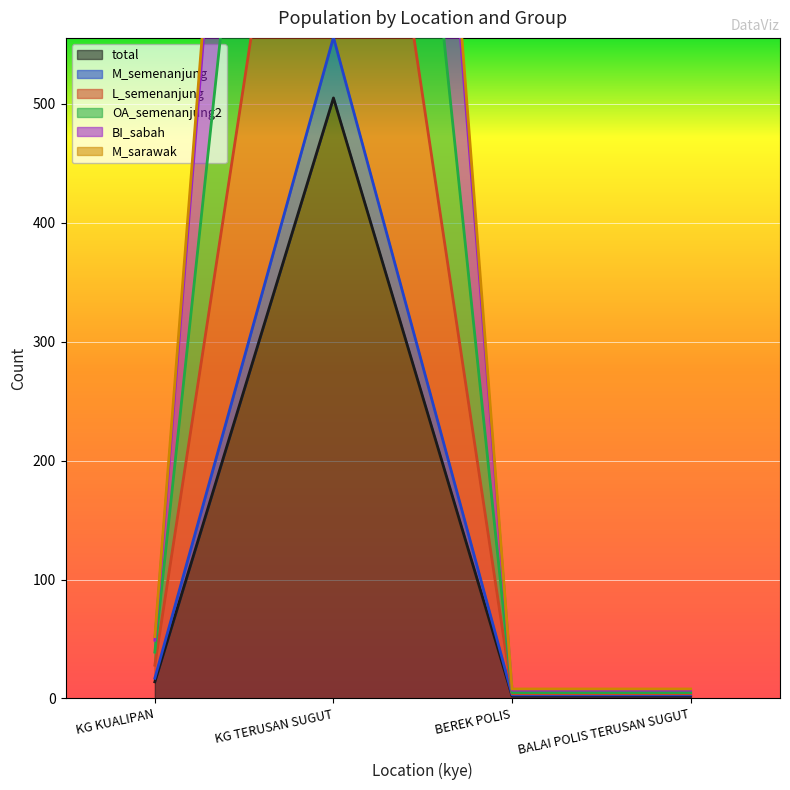

What is the difference between the M_sarawak values at KG KUALIPAN and BEREK POLIS?

24